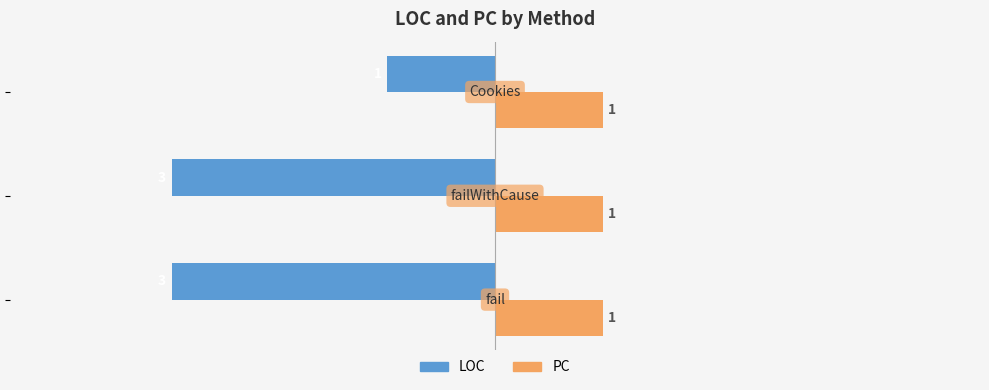

At how many categories does at least one series exceed -1?

3